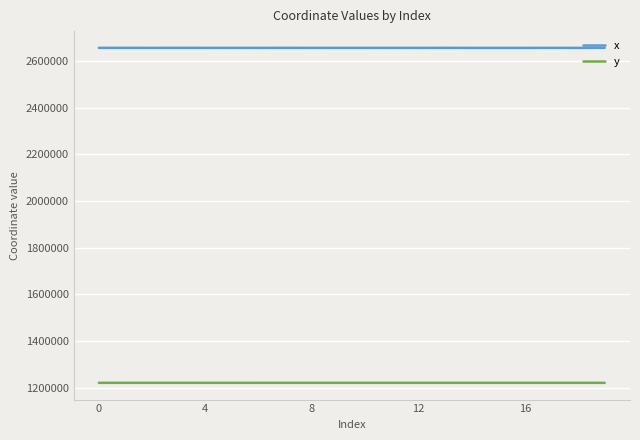

Which series has the largest total across all categories?

x